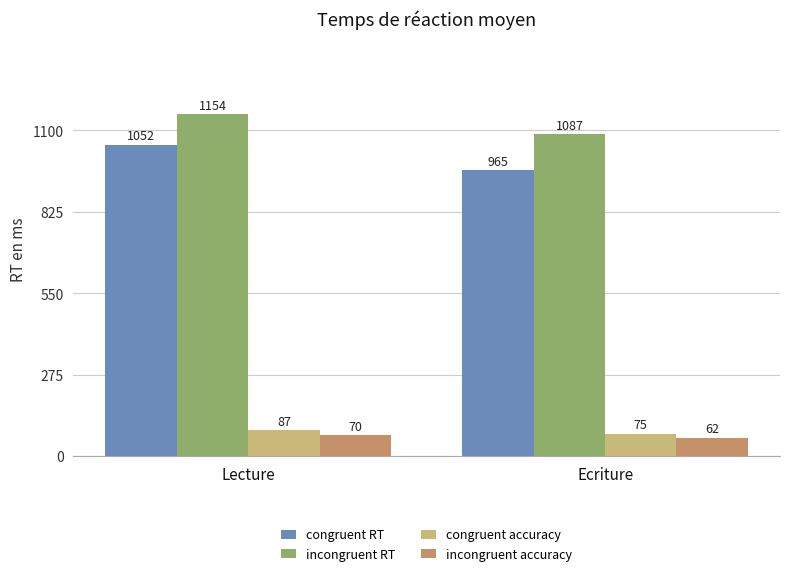

Reading left to right, what are all the values shown in this chart?

congruent RT: 1052	965
incongruent RT: 1154	1087
congruent accuracy: 87	75
incongruent accuracy: 70	62